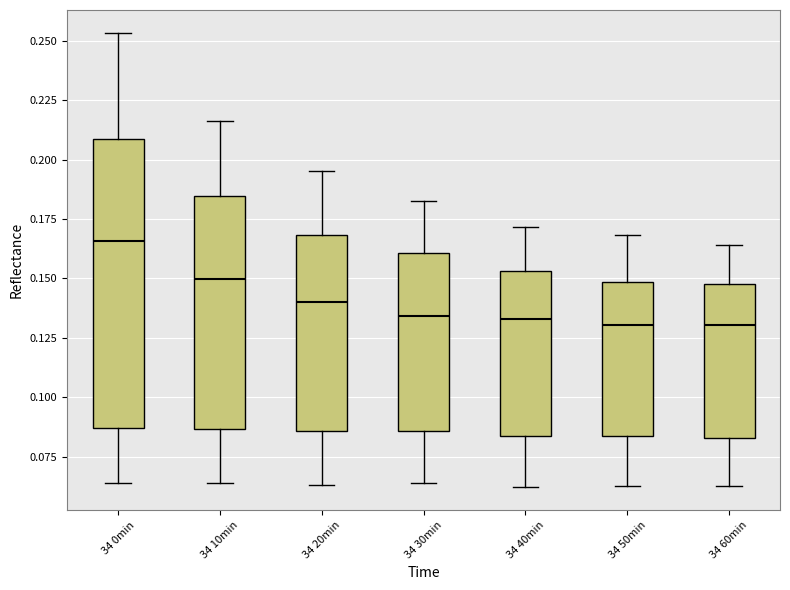

Reading left to right, transcribe this box plot: for each box, give where its median line is, the range the box spans, and where its two whiskers end, as read against the y-axis. The values are not printed on the chart, so give them approximately, as read against the axis.

34 0min: median 0.165, box 0.085 to 0.210, whiskers 0.065 to 0.255
34 10min: median 0.150, box 0.085 to 0.185, whiskers 0.065 to 0.215
34 20min: median 0.140, box 0.085 to 0.170, whiskers 0.065 to 0.195
34 30min: median 0.135, box 0.085 to 0.160, whiskers 0.065 to 0.185
34 40min: median 0.135, box 0.085 to 0.155, whiskers 0.060 to 0.170
34 50min: median 0.130, box 0.085 to 0.150, whiskers 0.065 to 0.170
34 60min: median 0.130, box 0.085 to 0.150, whiskers 0.065 to 0.165